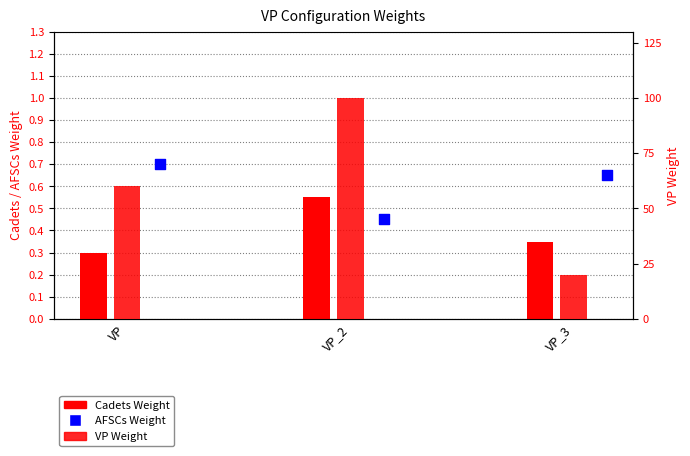

Is the value of VP Weight at VP_2 greater than the value of AFSCs Weight at VP?

Yes